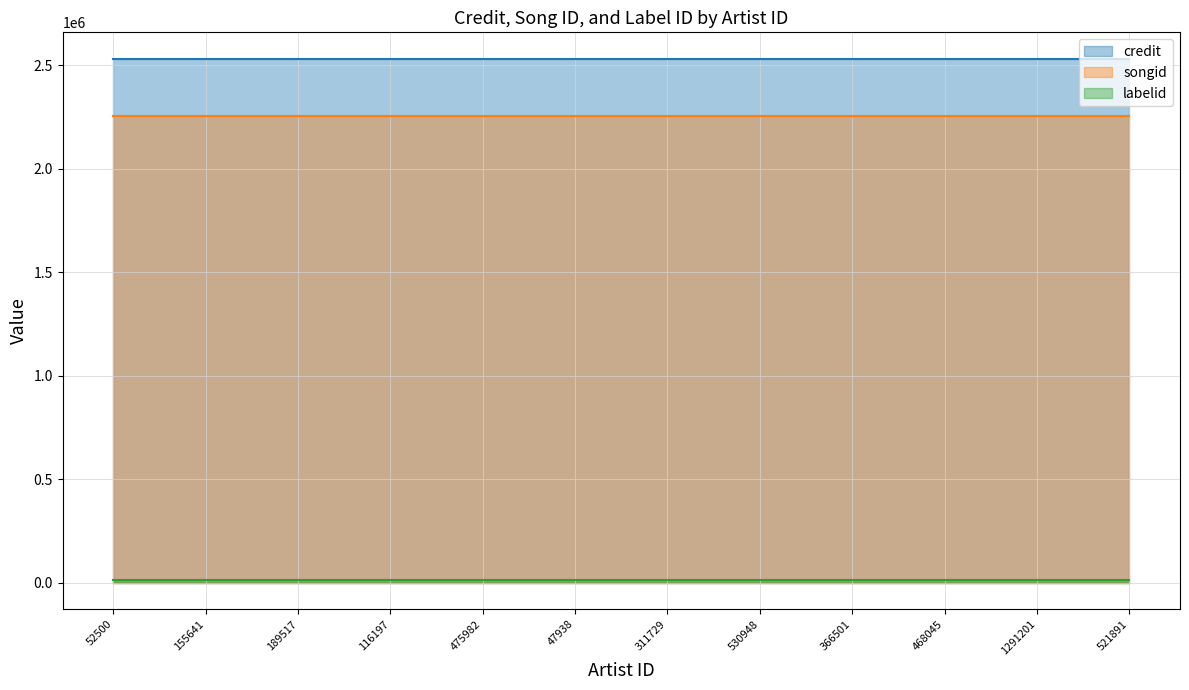

What is the value of the songid point at the 4th from the left?

2253990